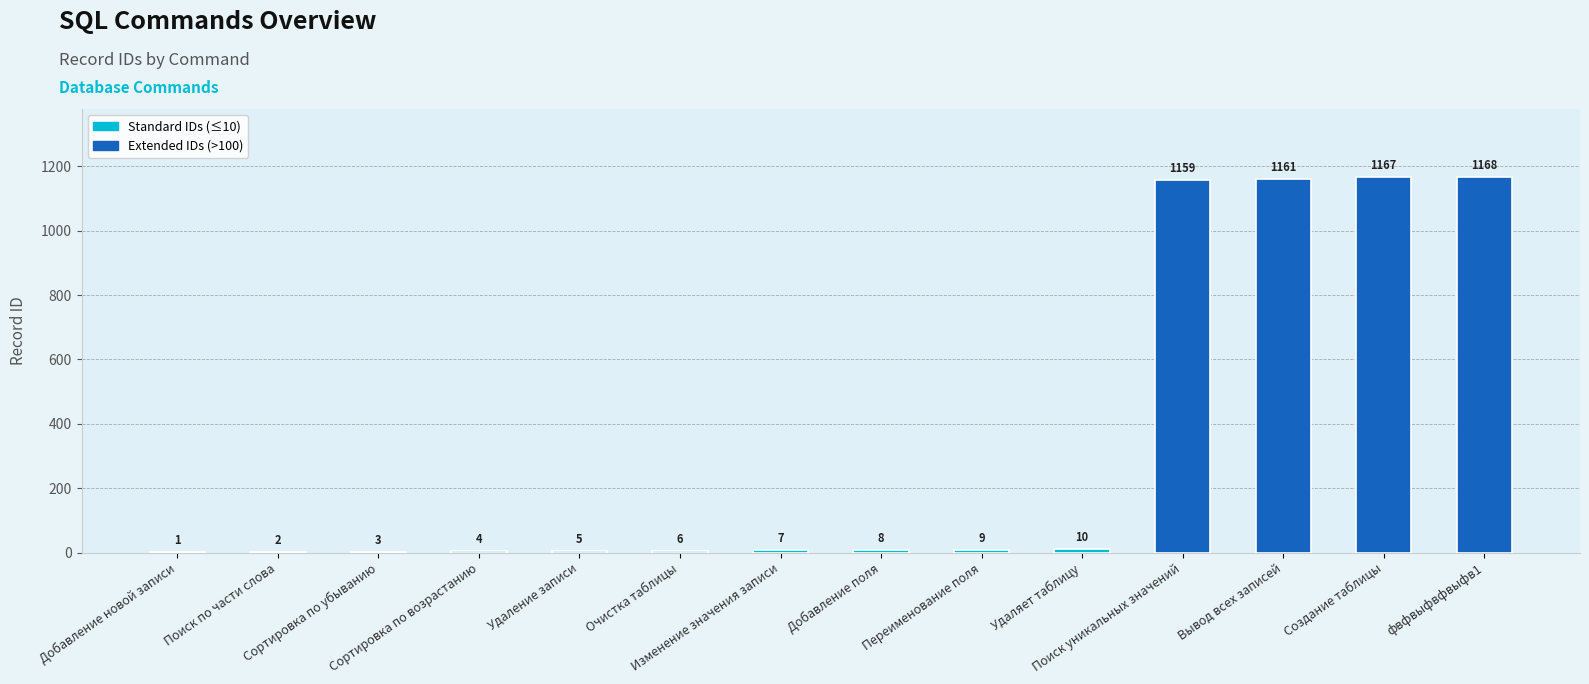

Which category has the highest value across all series?

фвфвыфвфвыфв1